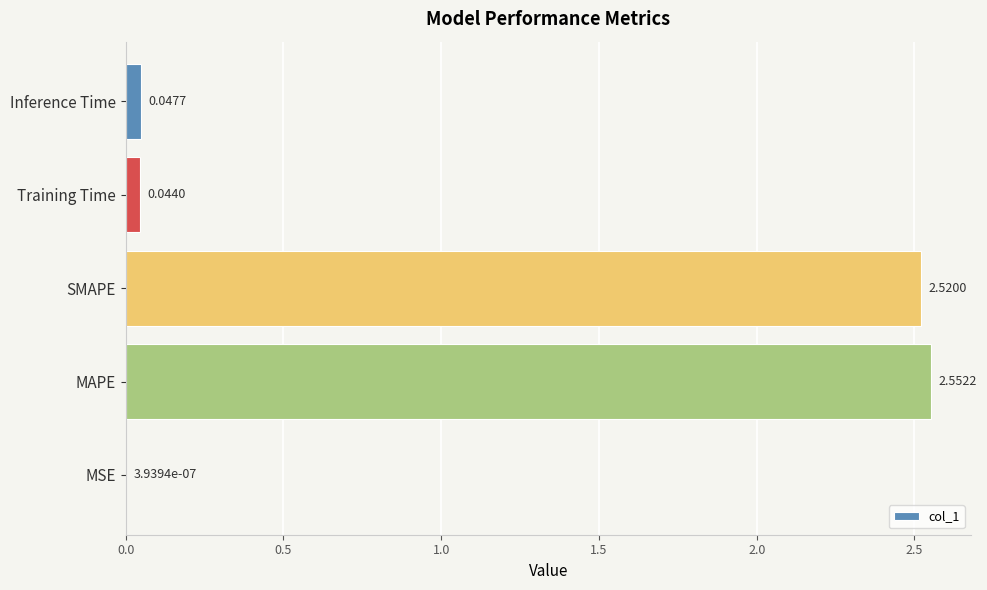

Does the chart contain stacked bars?

No